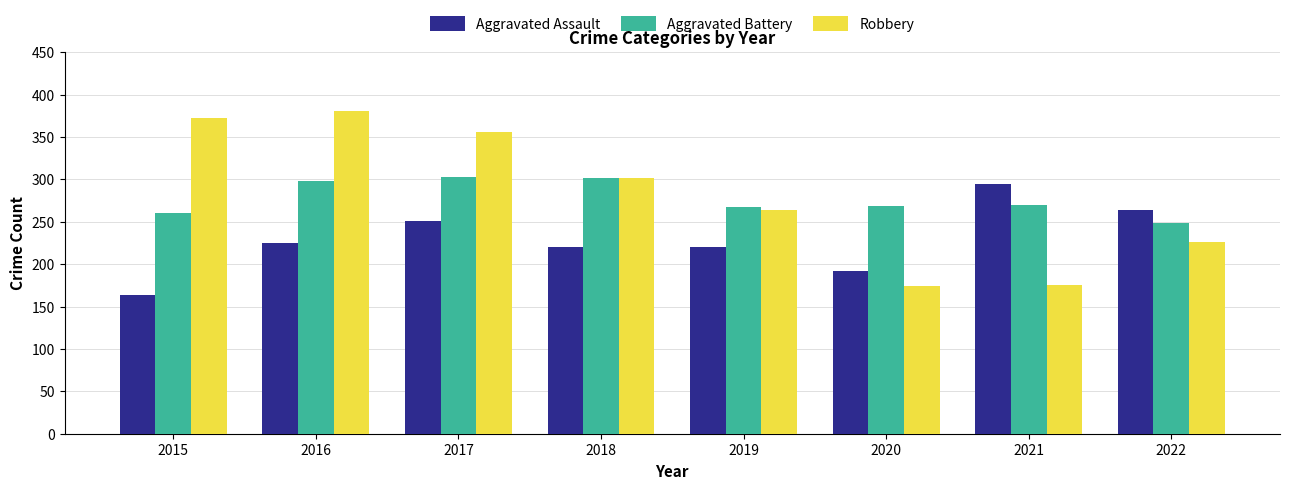

What is the minimum value for Robbery?

174